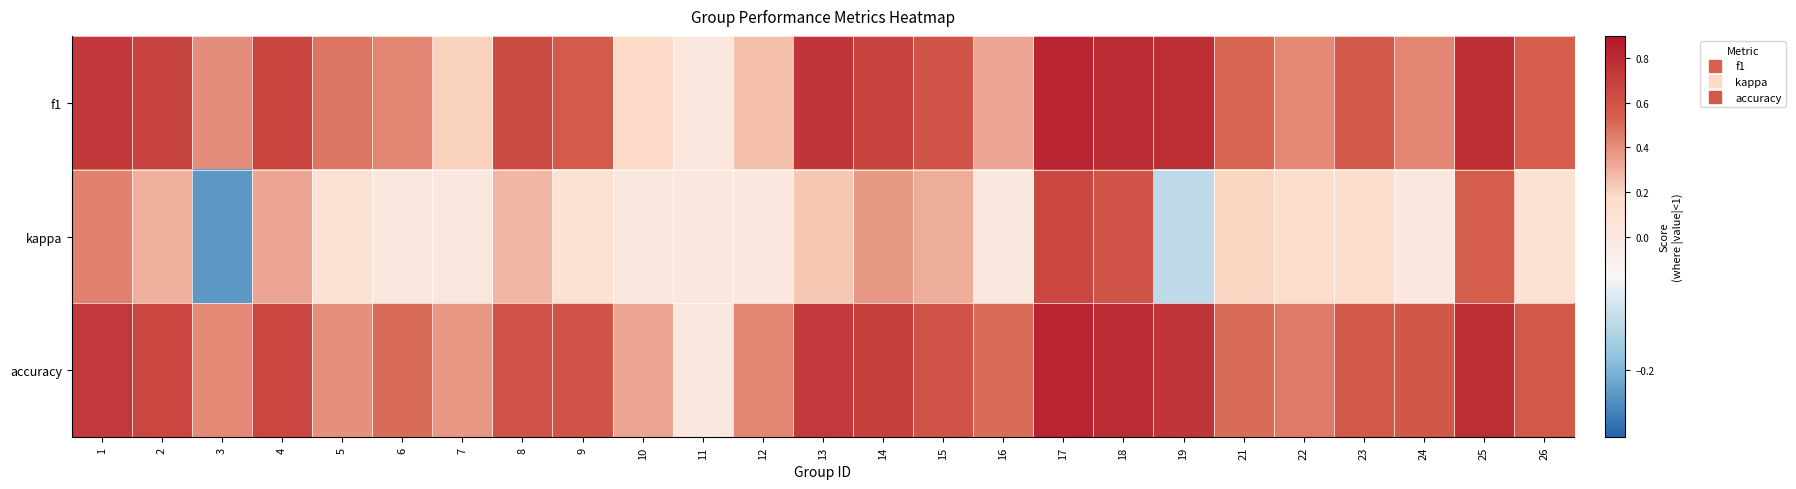

What is the difference between the highest and lowest values at 12?

0.4